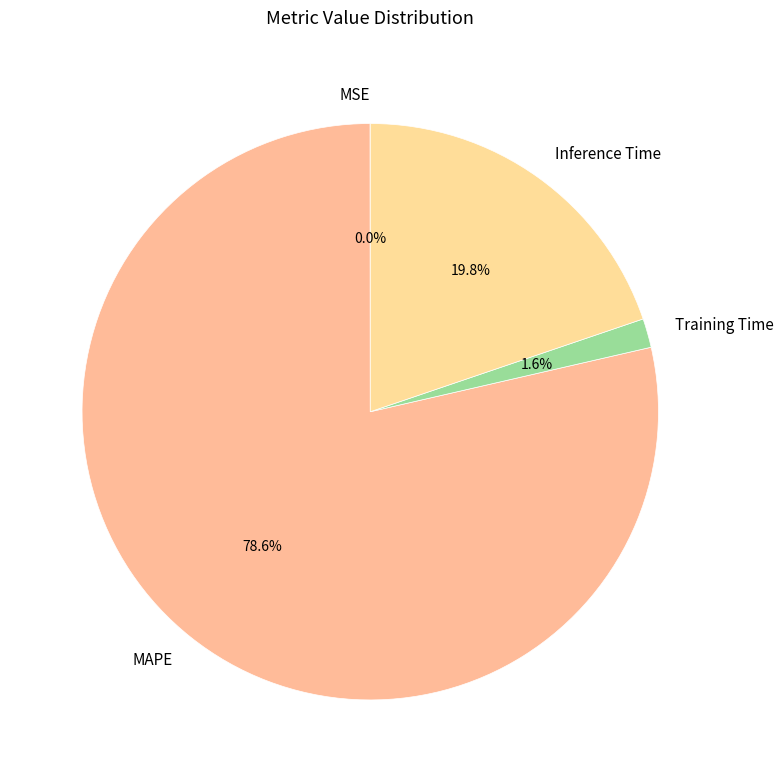

Which slice is the largest?

MAPE